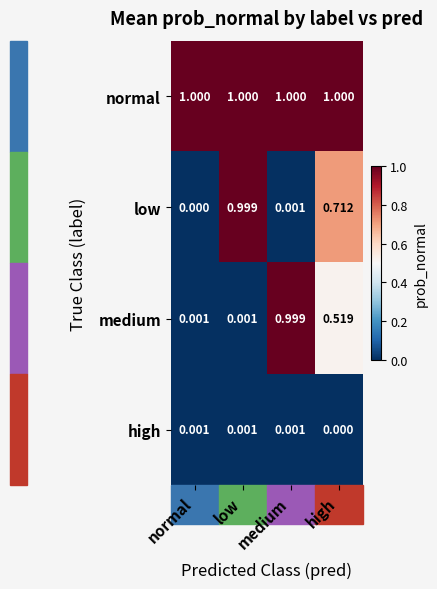

At which label does low reach its minimum?

normal